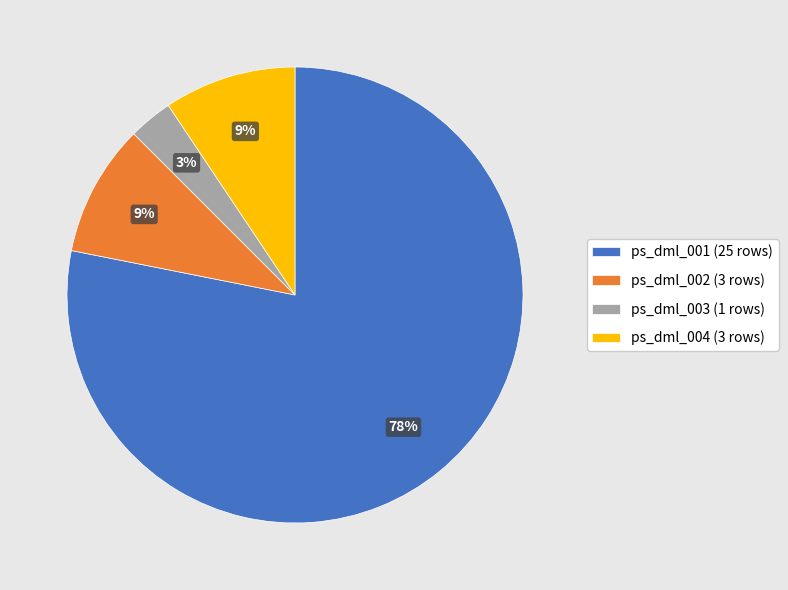

To the nearest percent, what portion does ps_dml_004 (3 rows) represent?

9%